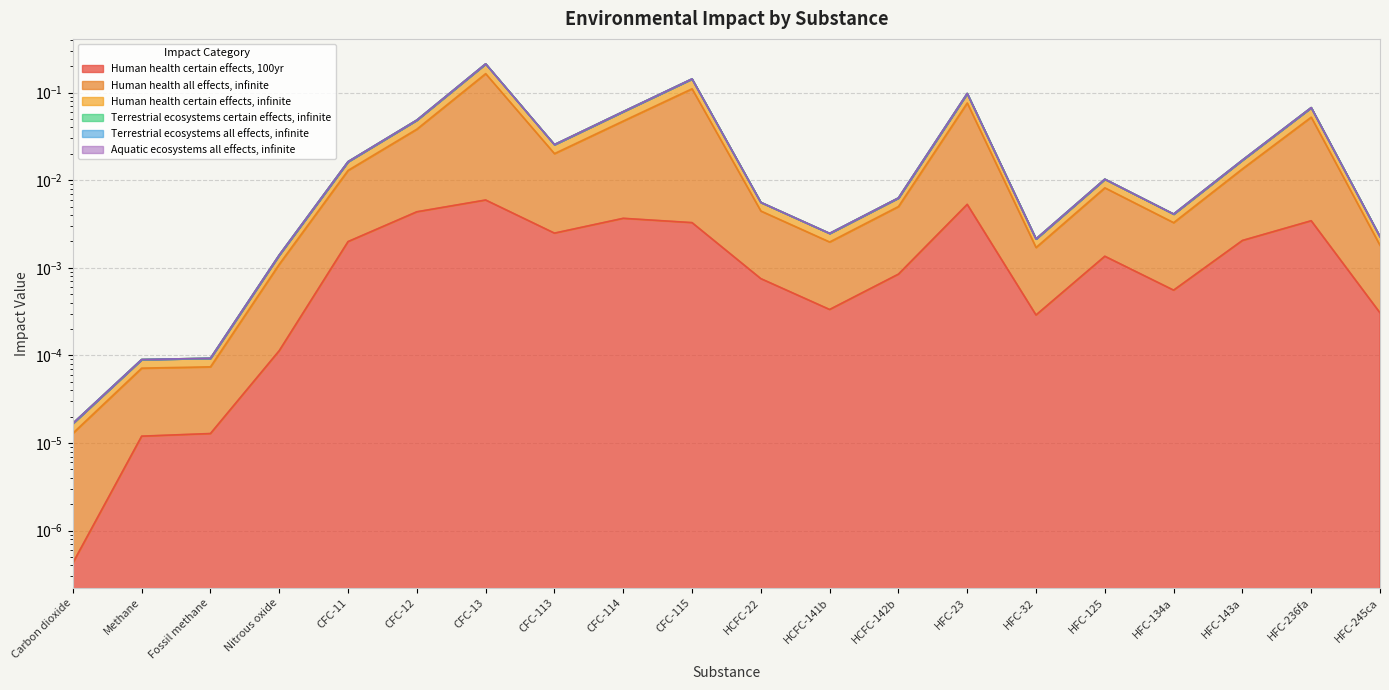

Rank the categories by Human health certain effects, infinite value from lowest to highest.

Carbon dioxide, Methane, Fossil methane, Nitrous oxide, HFC-32, HFC-245ca, HCFC-141b, HFC-134a, HCFC-22, HCFC-142b, HFC-125, CFC-11, HFC-143a, CFC-113, CFC-12, CFC-114, HFC-236fa, HFC-23, CFC-115, CFC-13